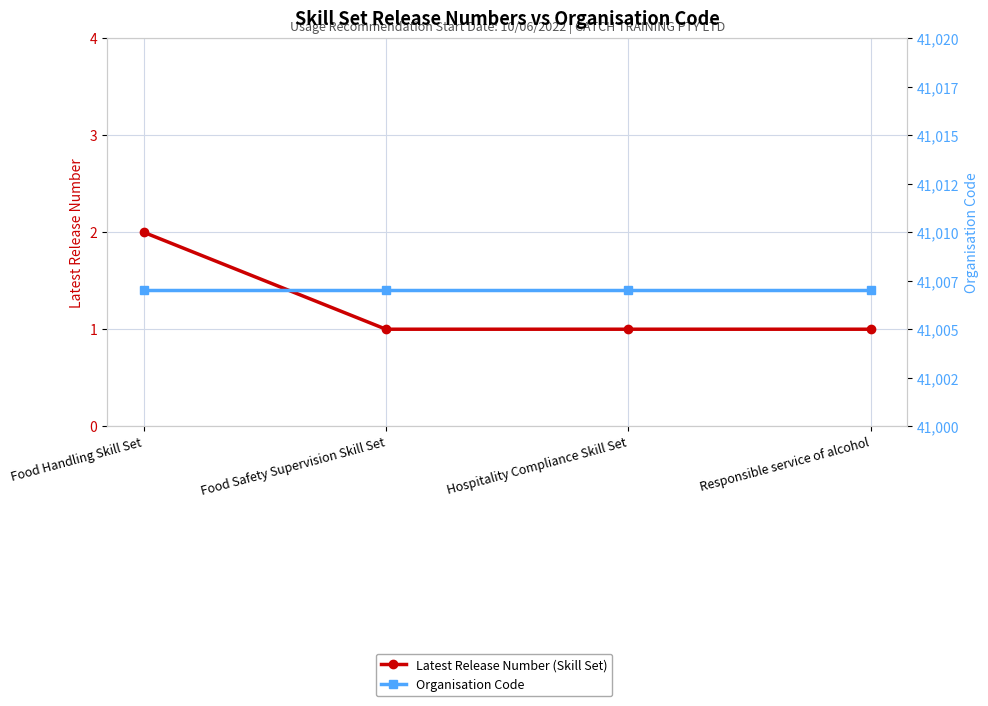

Count the number of categories in the chart.

4